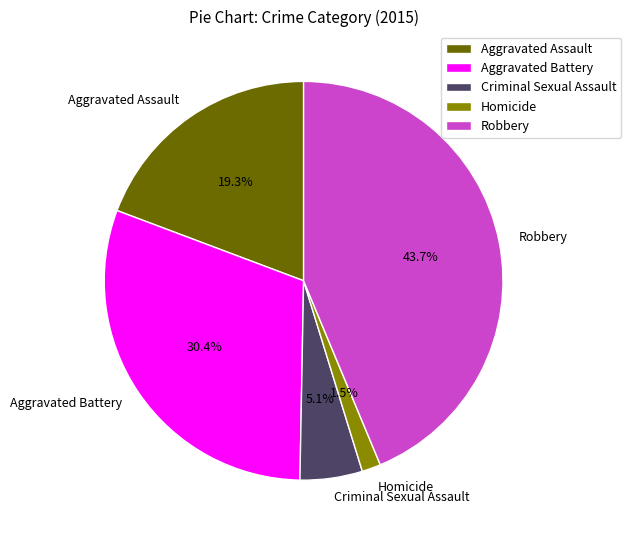

How much of the chart is everything except Aggravated Battery?

69.6%